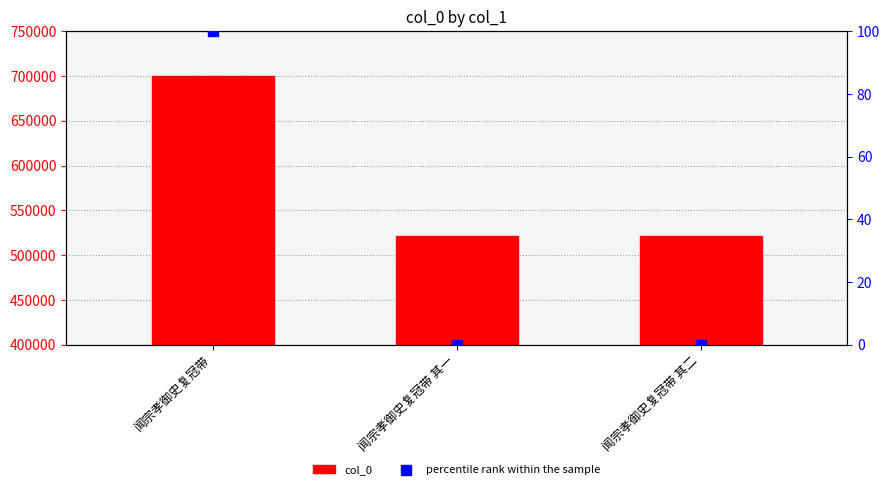

What are all the series names shown in the legend?

col_0, percentile rank within the sample